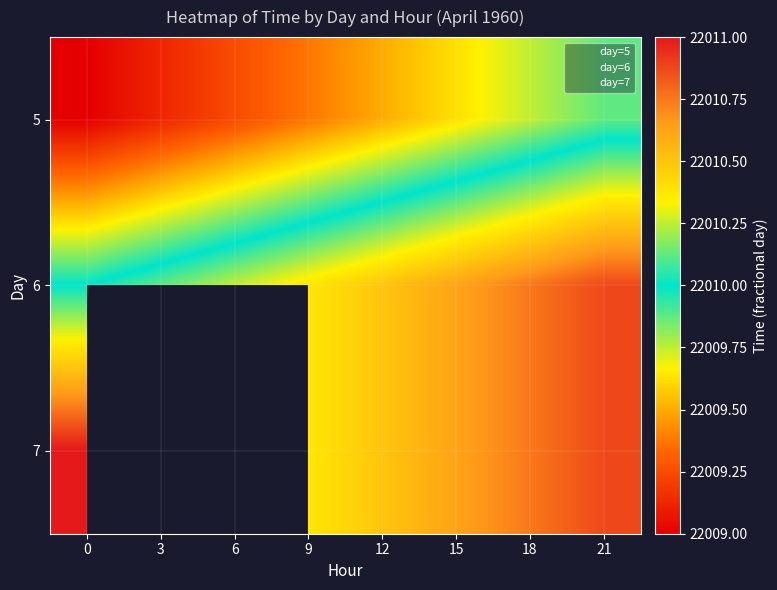

How many data points in 5 are above 22009?

7